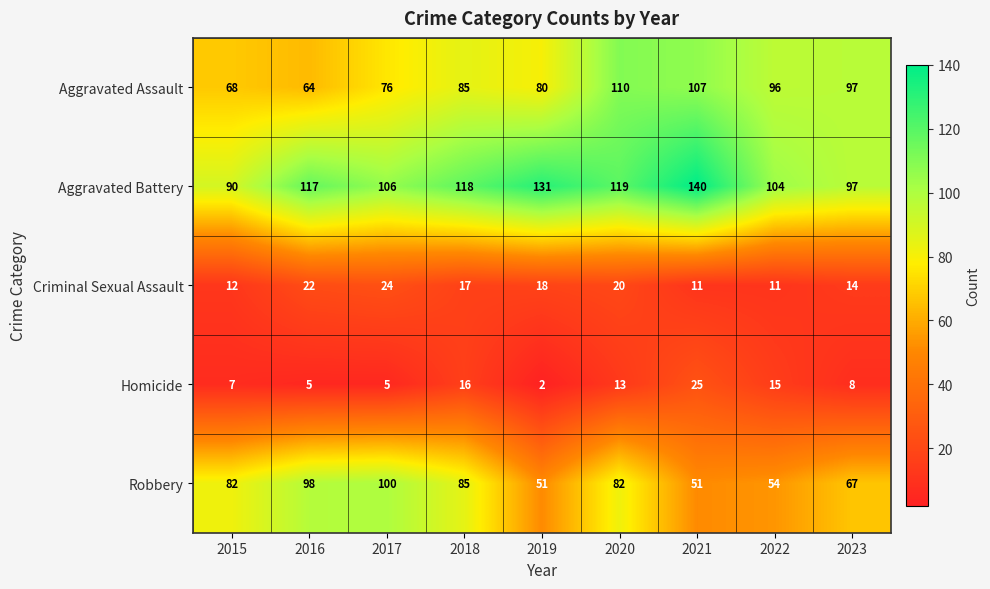

What is the difference between the maximum and second lowest values in the Aggravated Battery series?

43